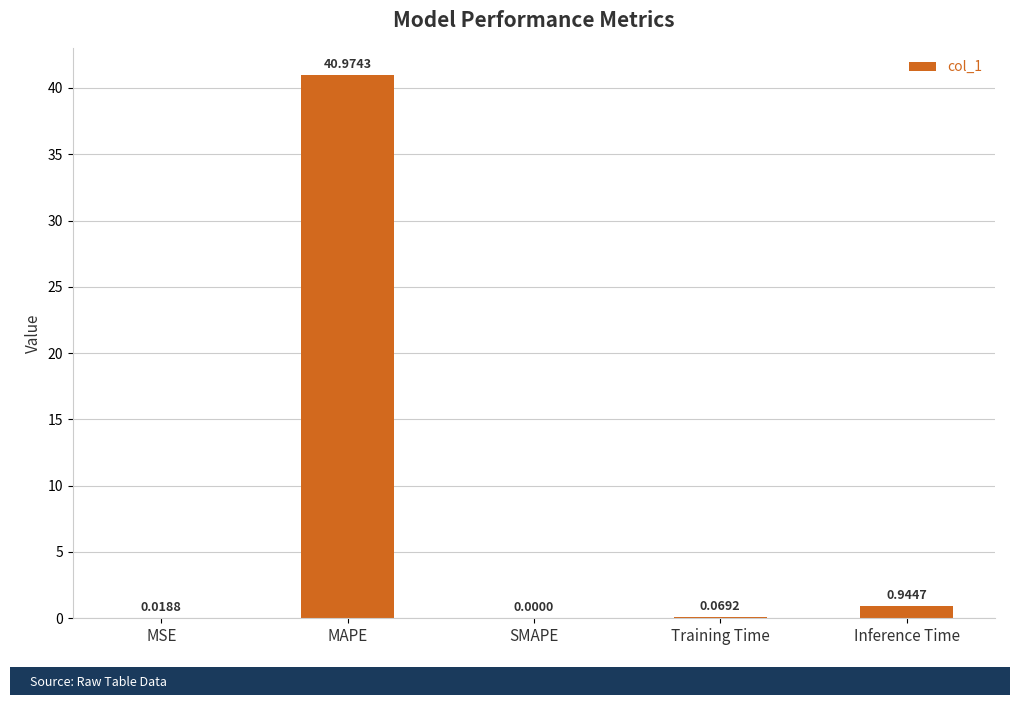

Which category has the highest value across all series?

MAPE